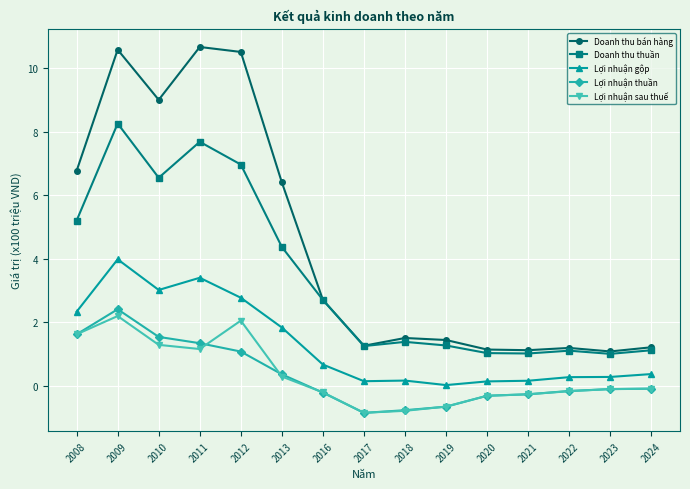

Is the value of Doanh thu thuần at 2009 greater than the value of Doanh thu bán hàng at 2023?

Yes